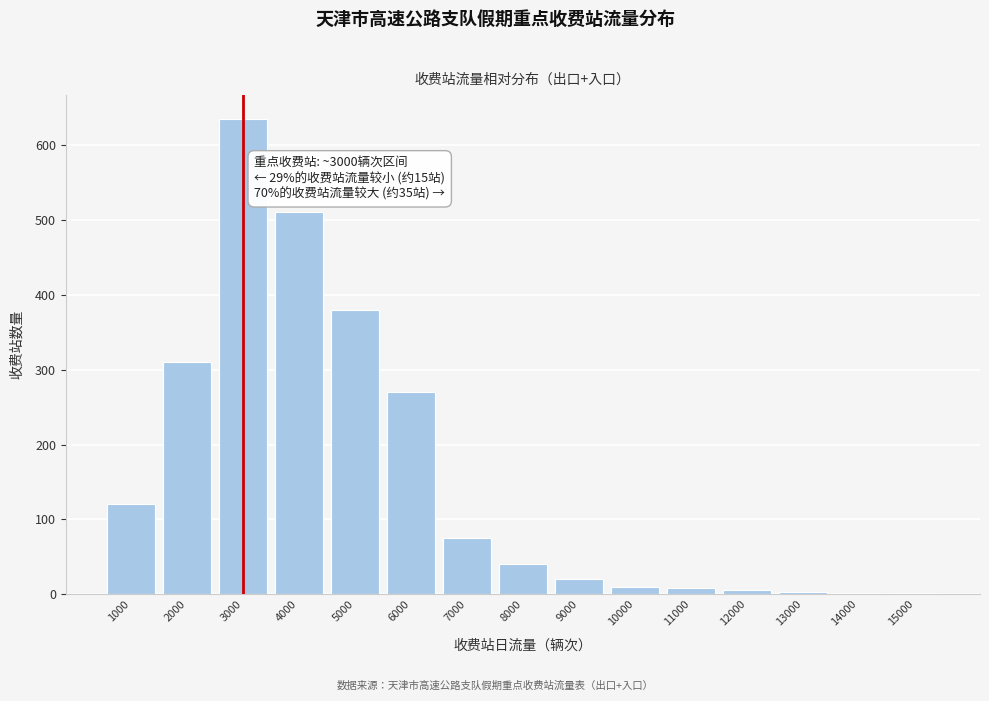

What is the approximate value at 4000?

510